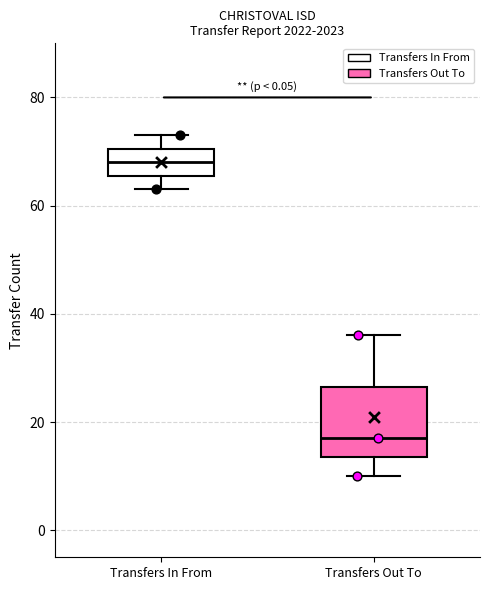

Comparing the boxes themselves (not the whiskers), which one is the tallest?

Transfers Out To